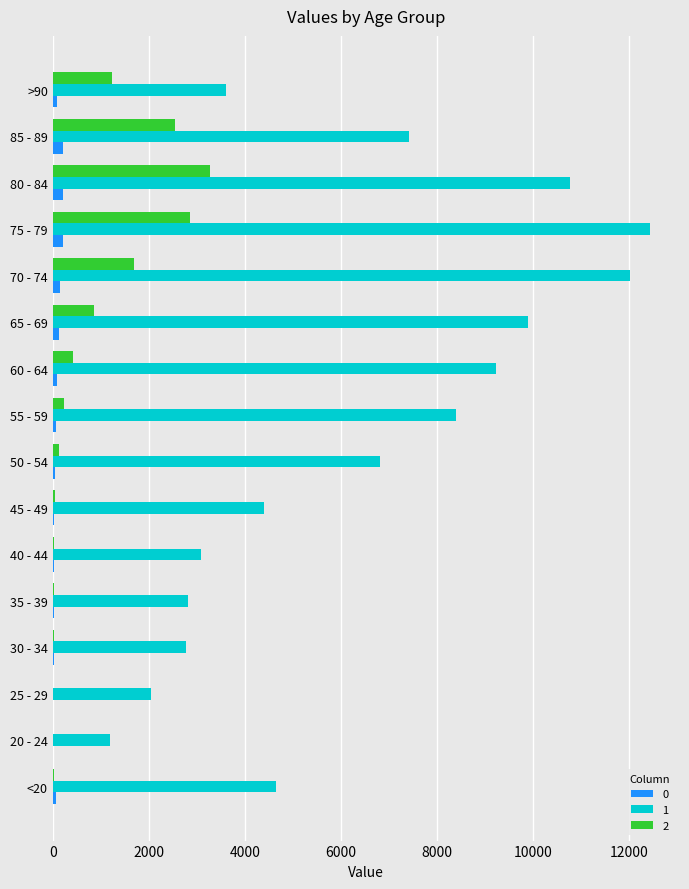

At which category is the sum across all series the highest?

75 - 79